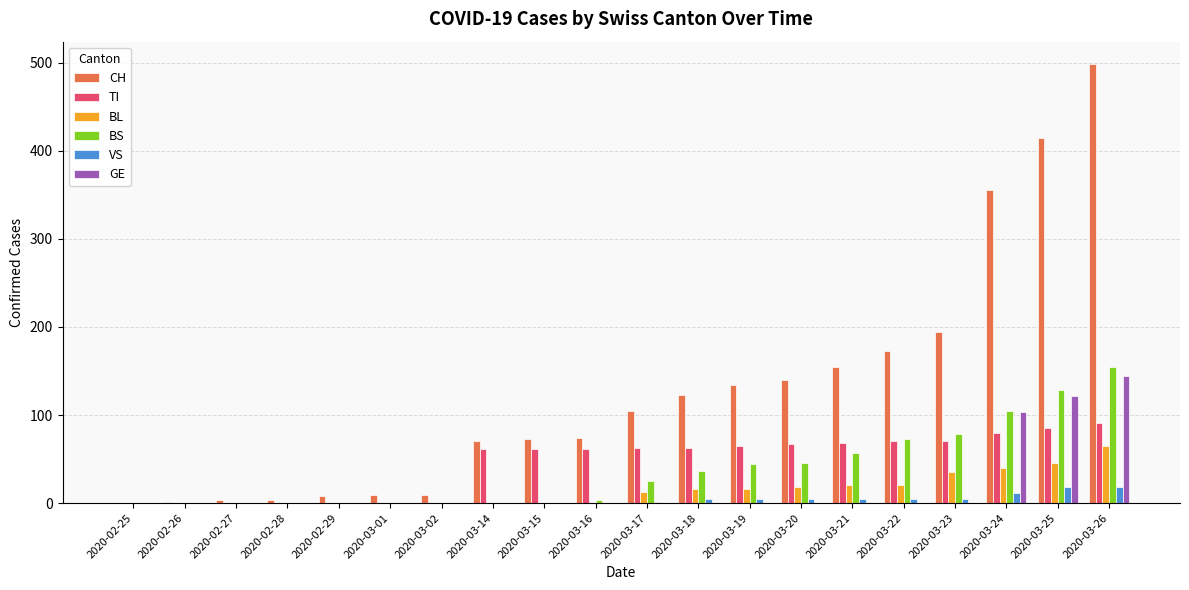

At which category is the sum across all series the highest?

2020-03-26